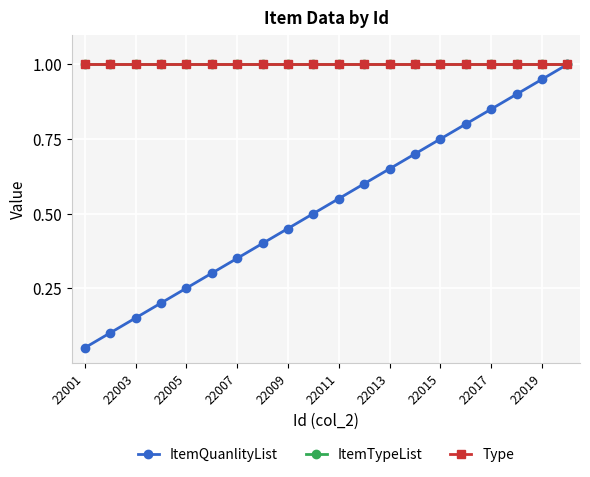

How many times do Type and ItemQuanlityList cross each other?

1